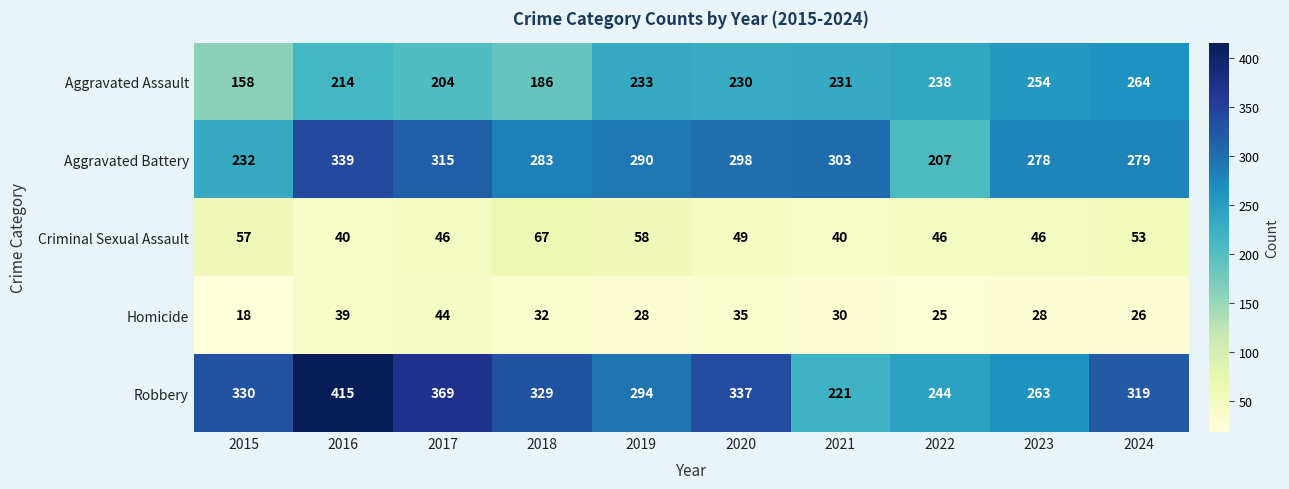

List the labels in order of Aggravated Assault value, smallest first.

2015, 2018, 2017, 2016, 2020, 2021, 2019, 2022, 2023, 2024